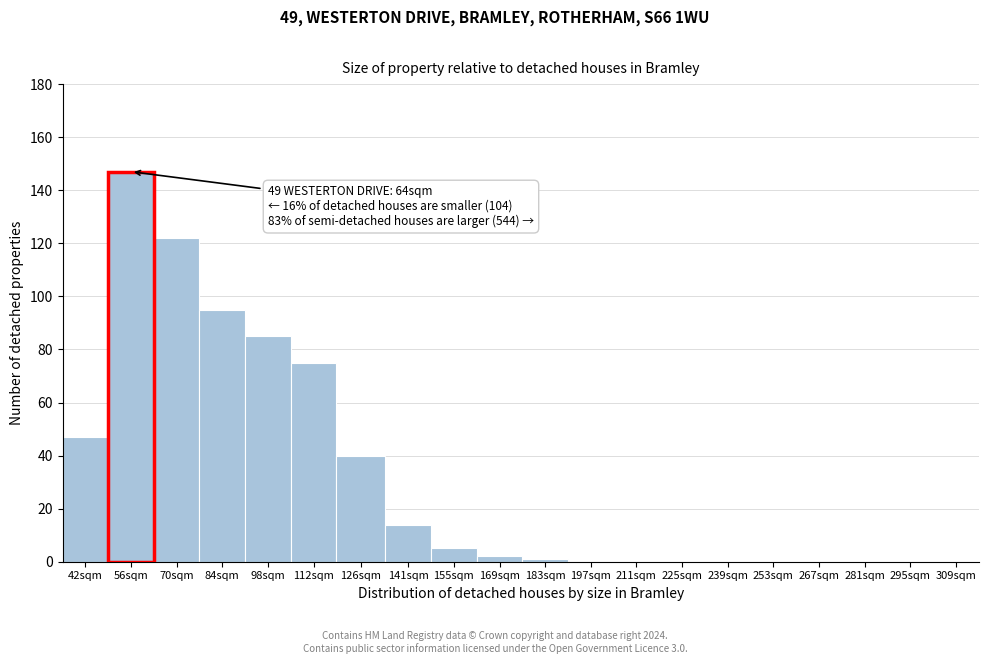

Reading left to right, extract all data points from this chart.

42sqm=47	56sqm=147	70sqm=122	84sqm=95	98sqm=85	112sqm=75	126sqm=40	141sqm=14	155sqm=5	169sqm=2	183sqm=1	197sqm=0	211sqm=0	225sqm=0	239sqm=0	253sqm=0	267sqm=0	281sqm=0	295sqm=0	309sqm=0